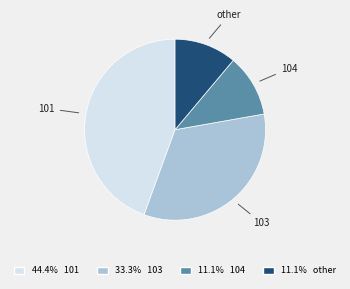

Does any single category account for the majority?

No